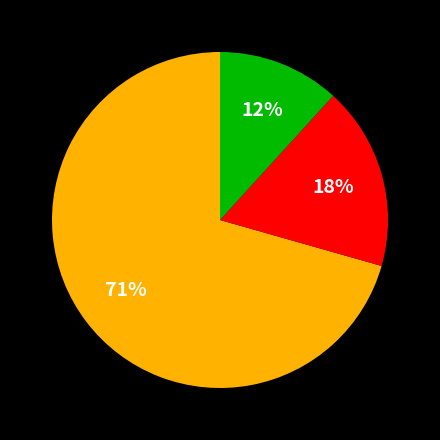

Count the number of slices in the pie.

3